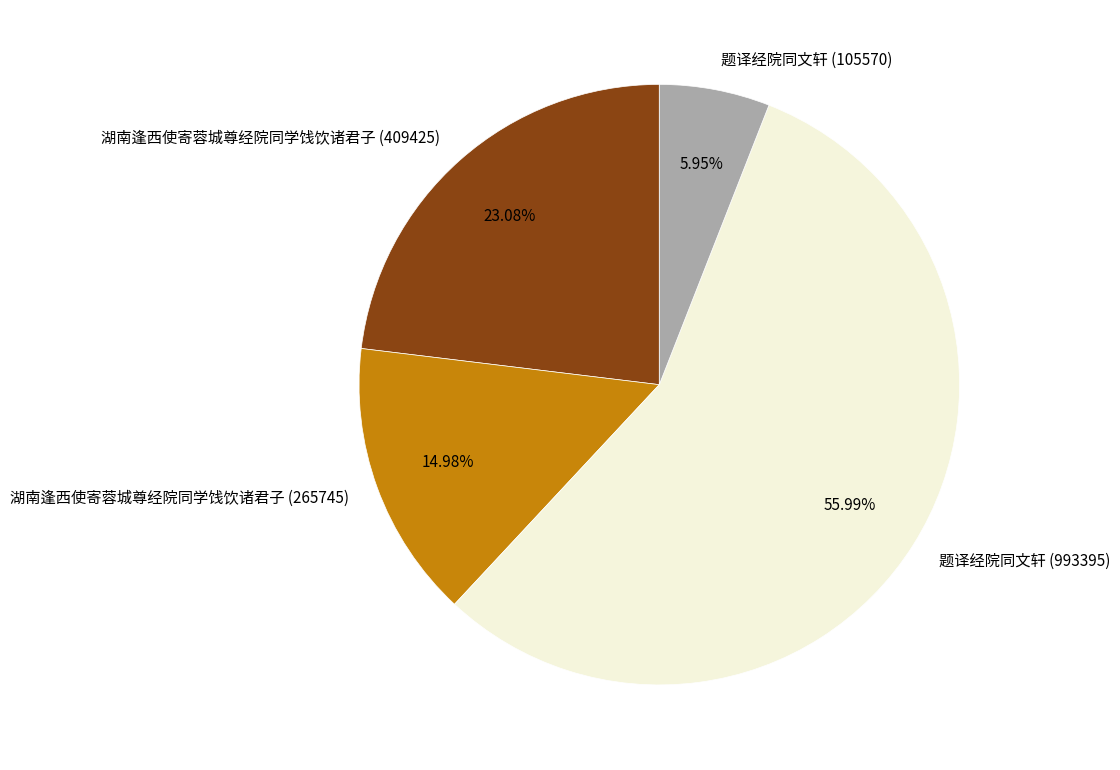

How many slices are in this pie chart?

4